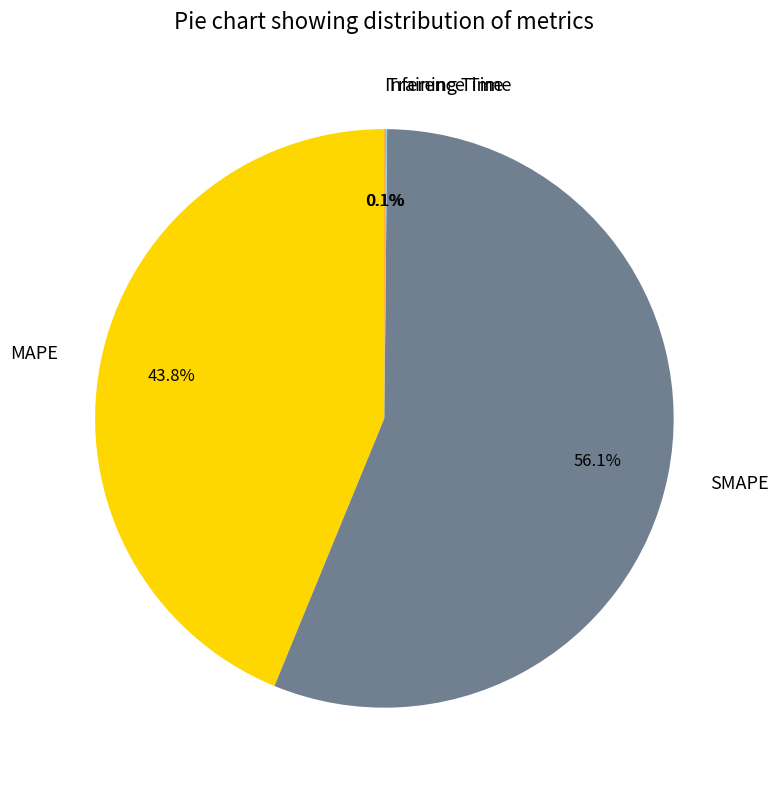

Which category has the biggest portion of the pie?

SMAPE